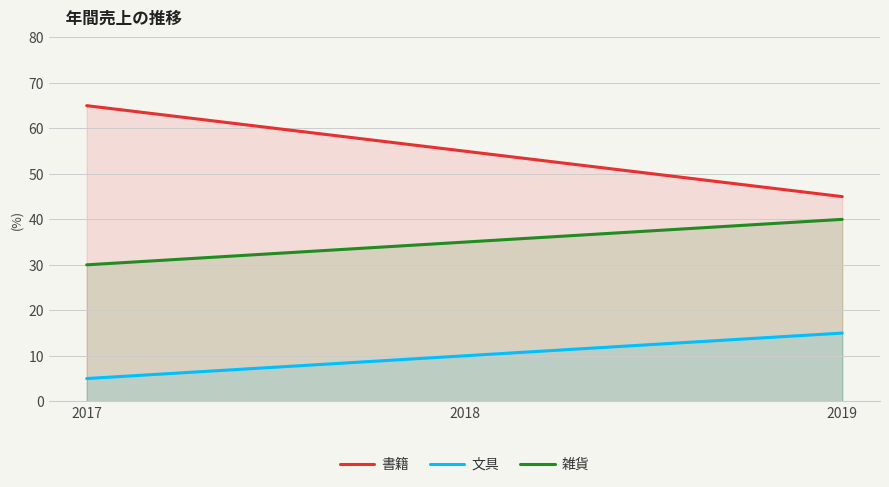

What is the spread (max minus min) of values at 2018?

45